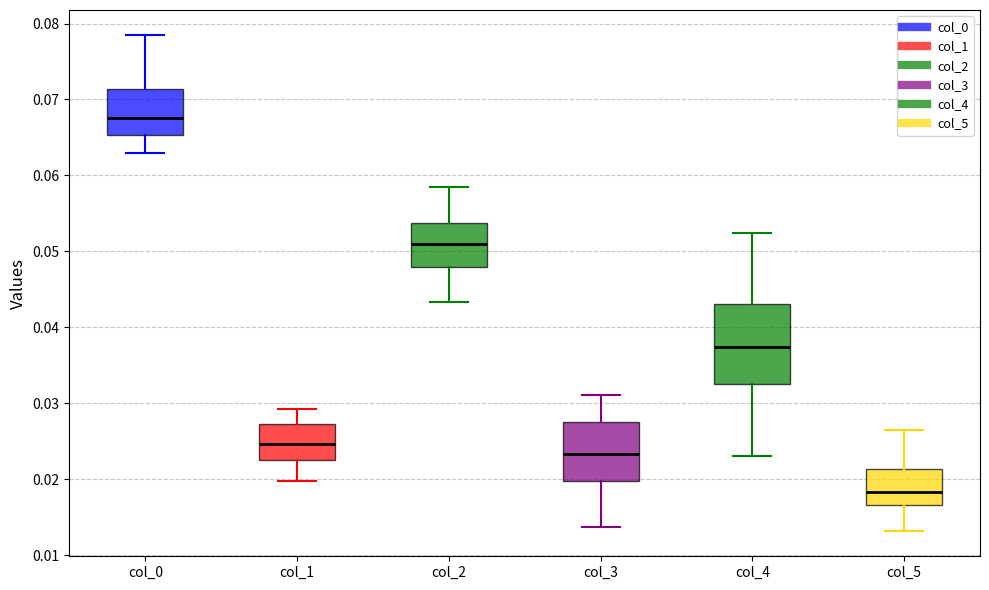

Where is the lower edge of the box for col_3 on the y-axis? The values are not printed on the chart, so give them approximately, as read against the axis.

0.020